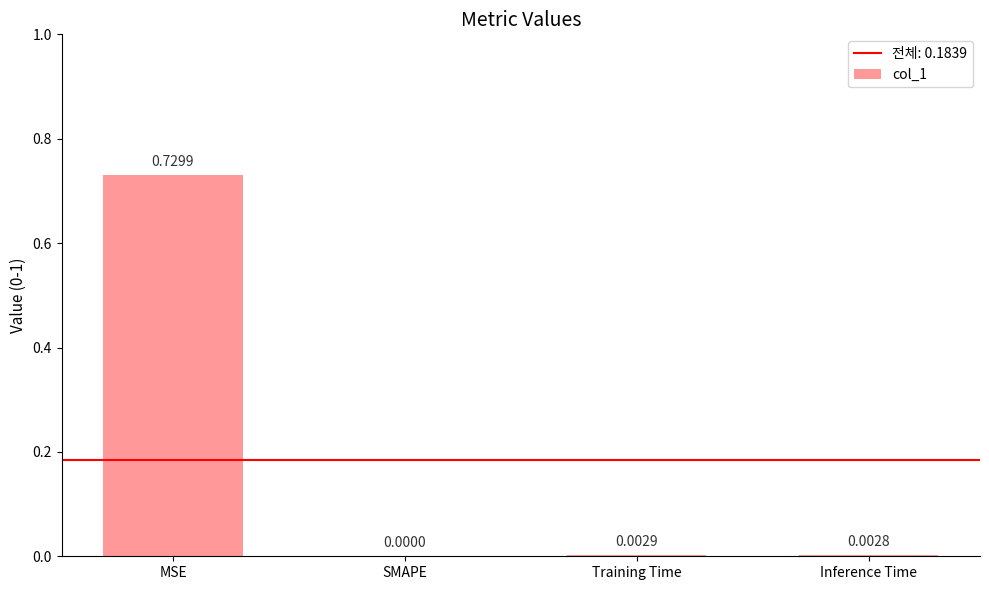

How many series are shown in this chart?

1